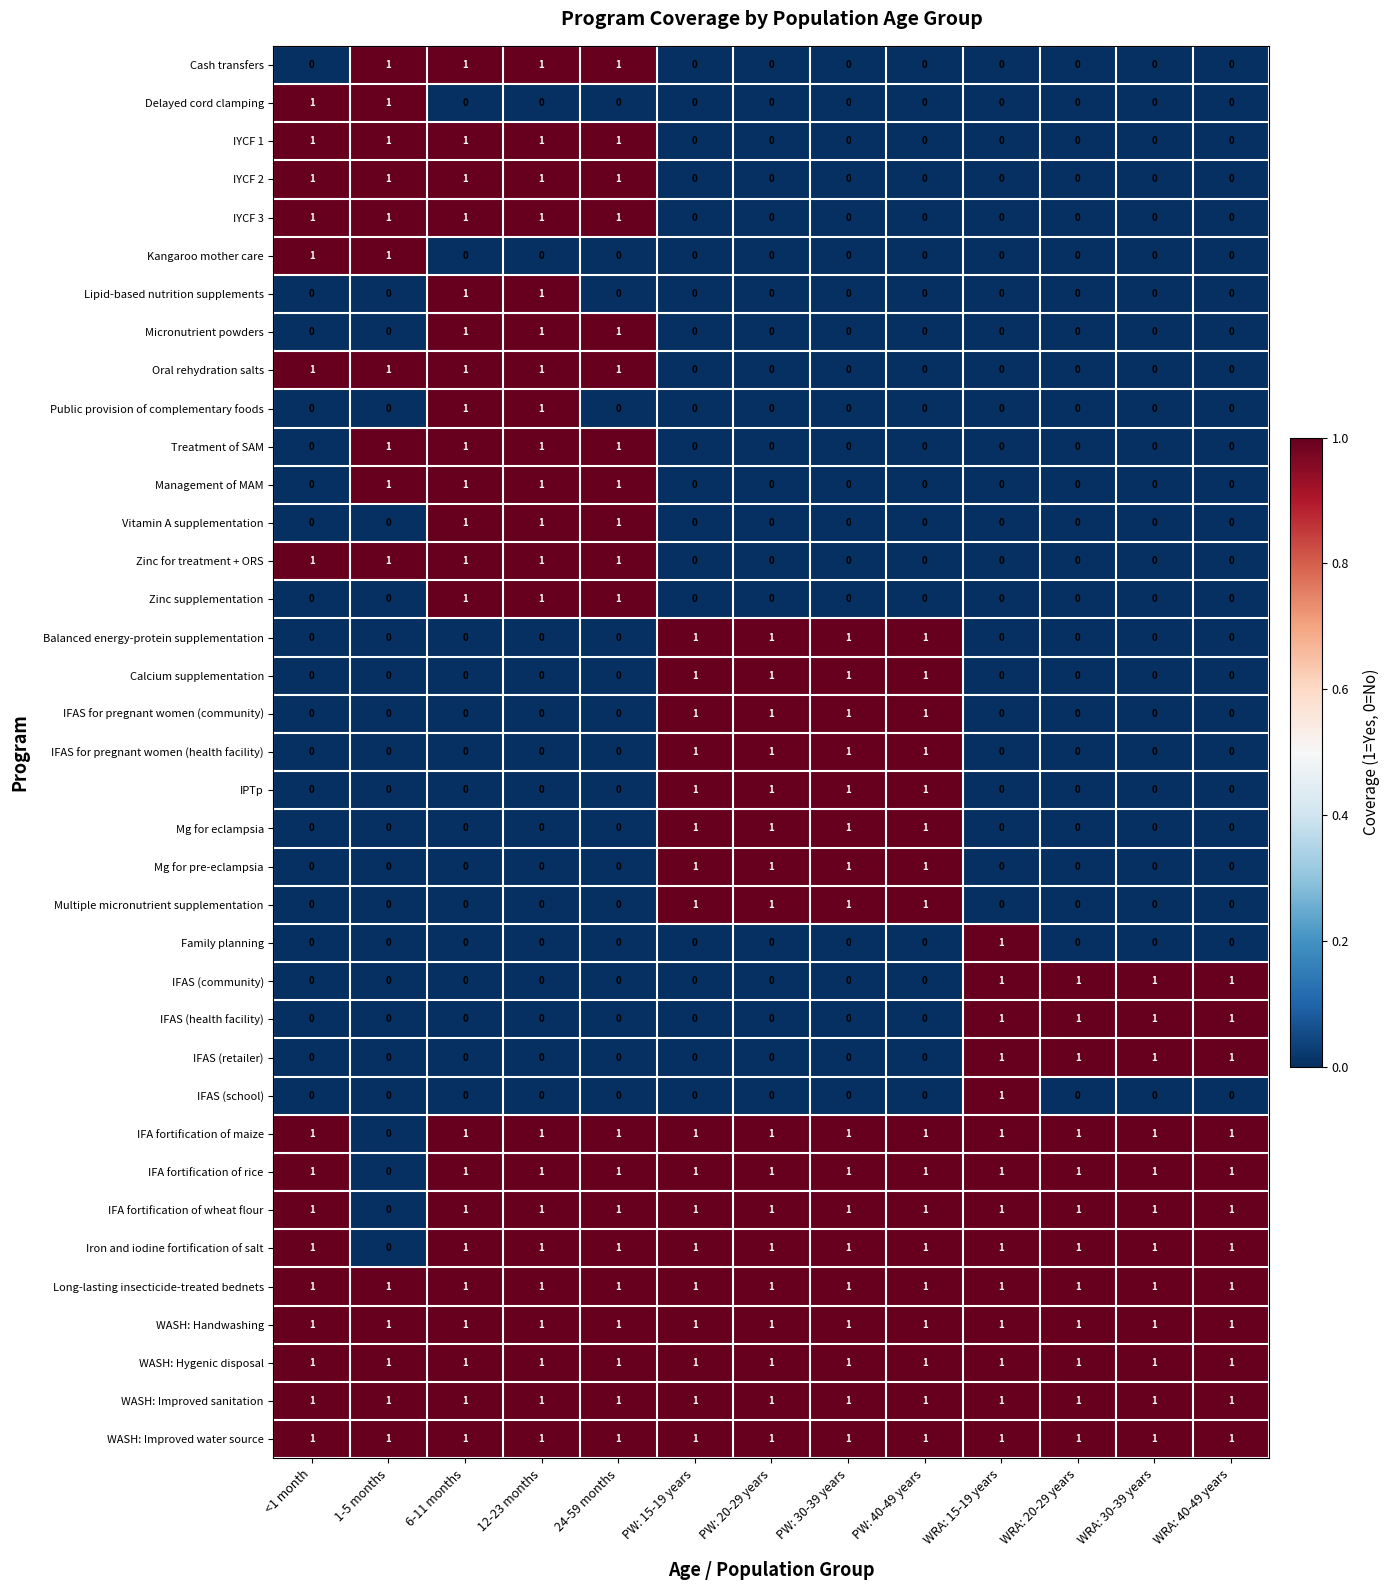

How many Delayed cord clamping values are between 0 and 1?

13